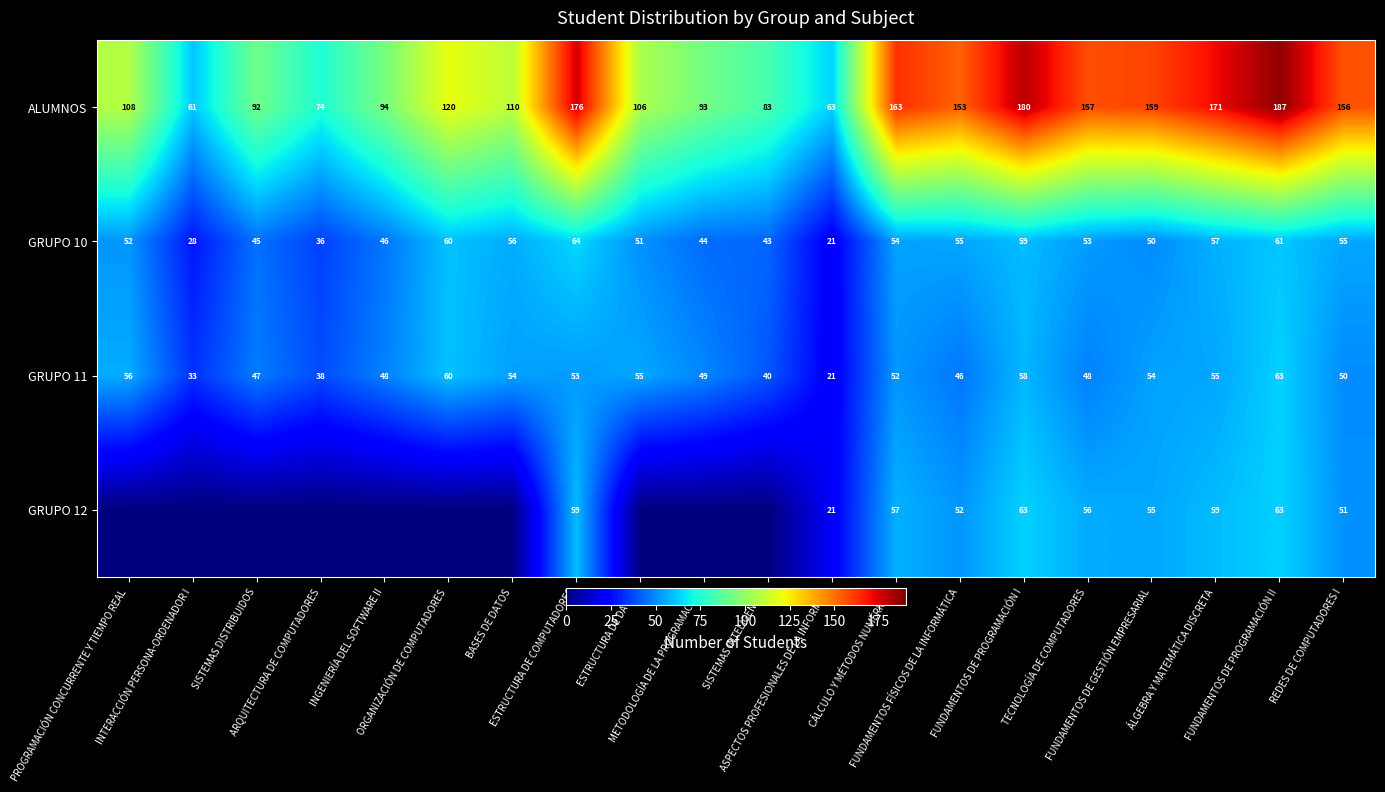

The value of GRUPO 10 at ESTRUCTURA DE COMPUTADORES is 64. True or false?

True